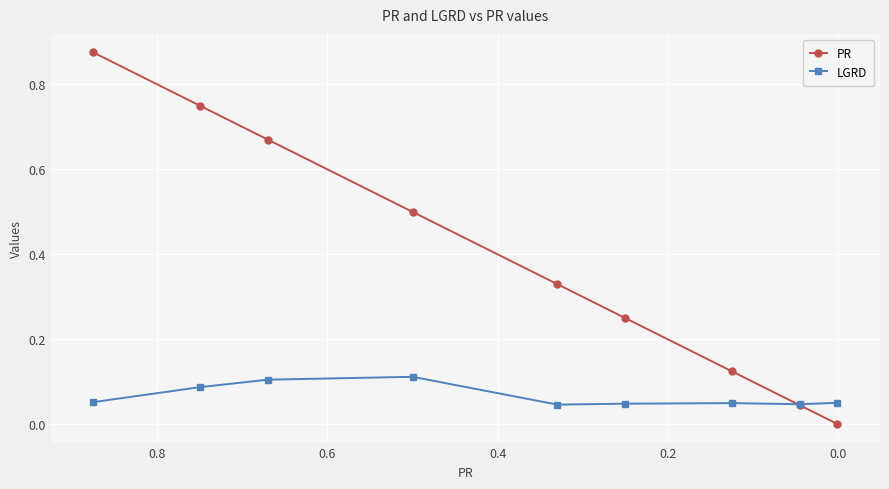

How many interior local peaks does the LGRD series have?

2